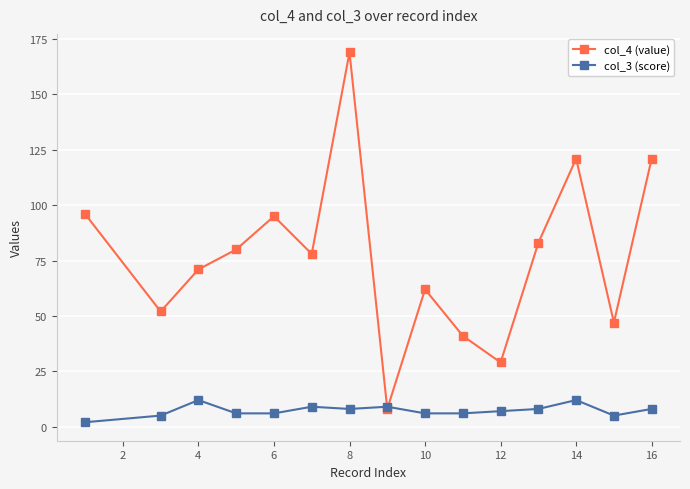

What is the sum of all col_4 (value) values?

1153